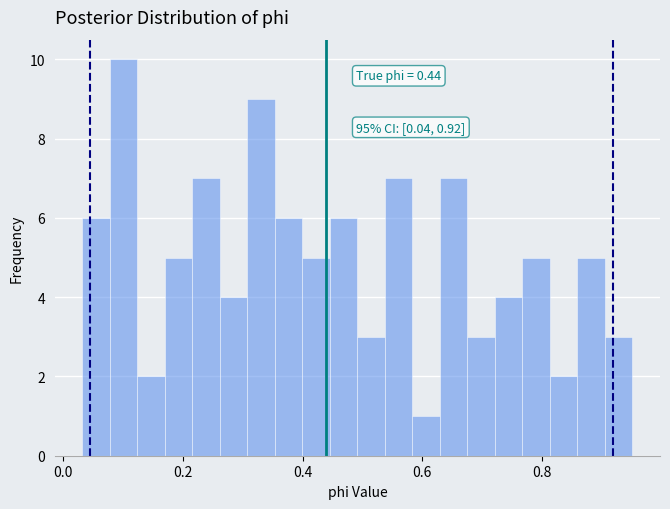

Read against the x-axis, roughly where is the centre of the tallest bar?

0.10